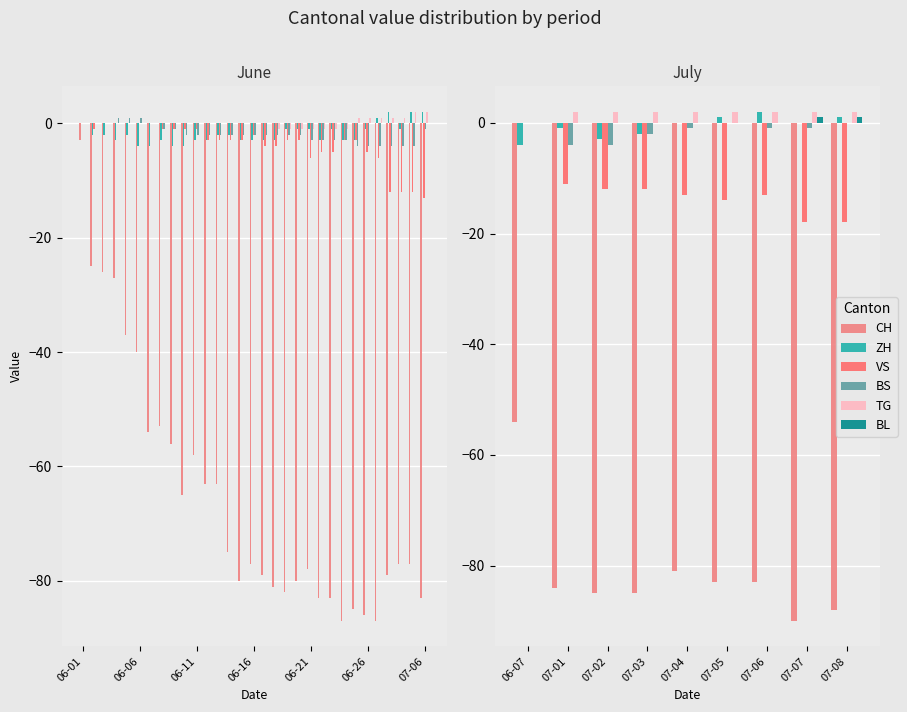

What is the minimum value shown in the chart?

-90